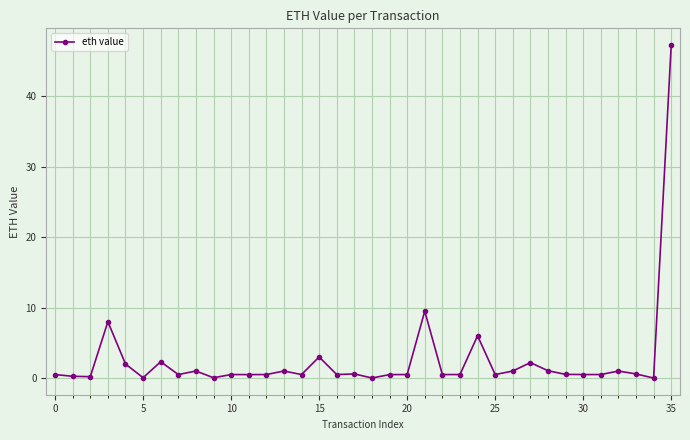

True or false: the data has more than 2 interior local peaks.

True